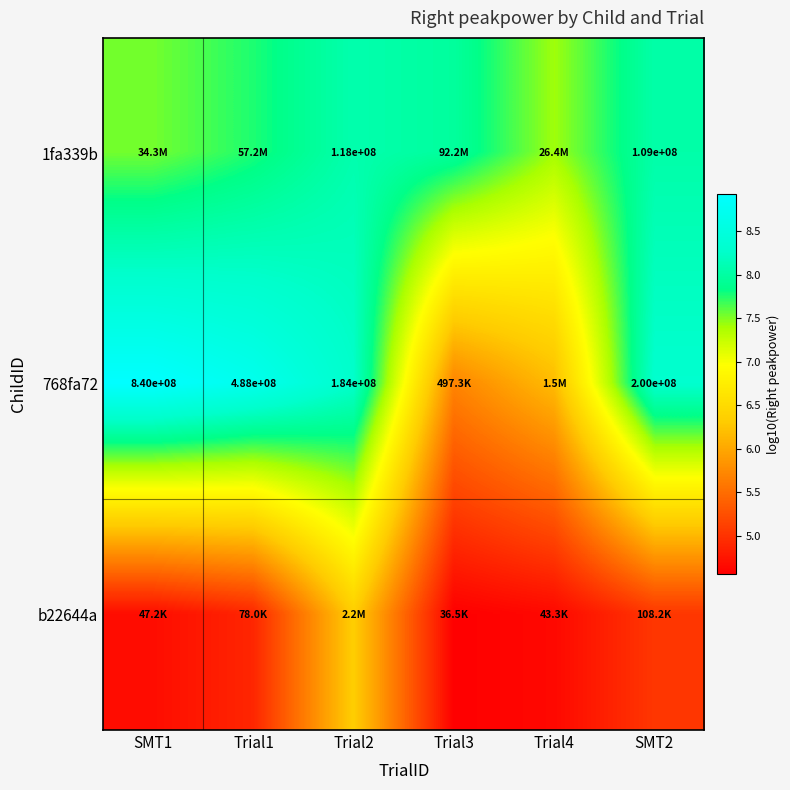

How many categories are shown in the chart?

6